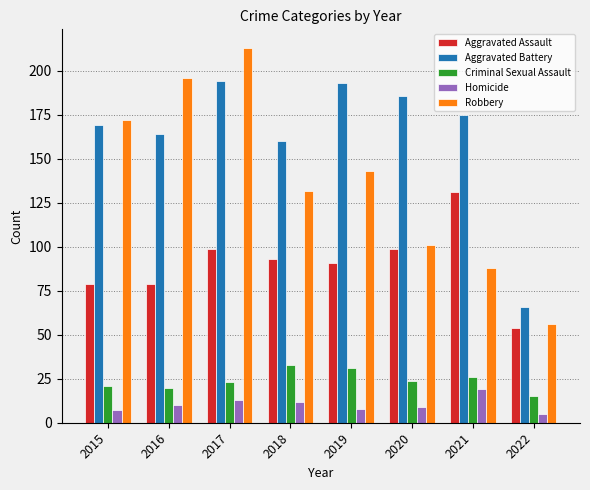

What is the difference between the maximum and second lowest values in the Aggravated Battery series?

34